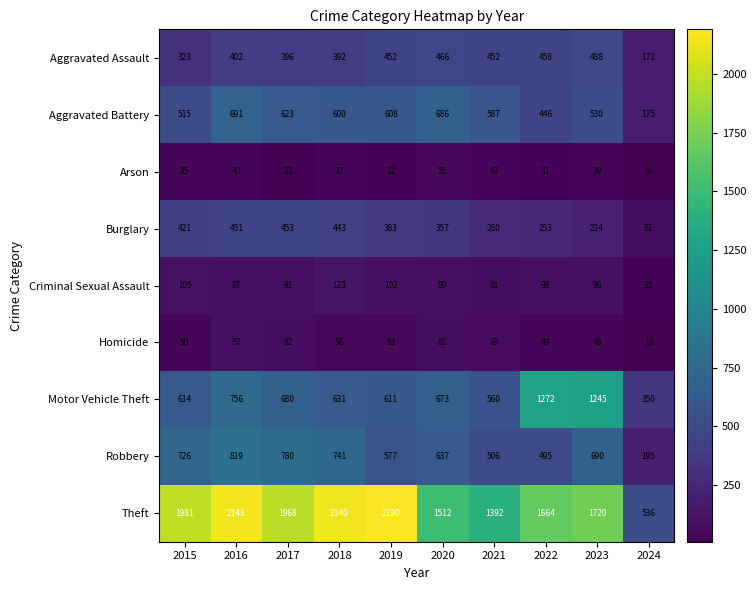

Which series changed the most between 2017 and 2024?

Theft